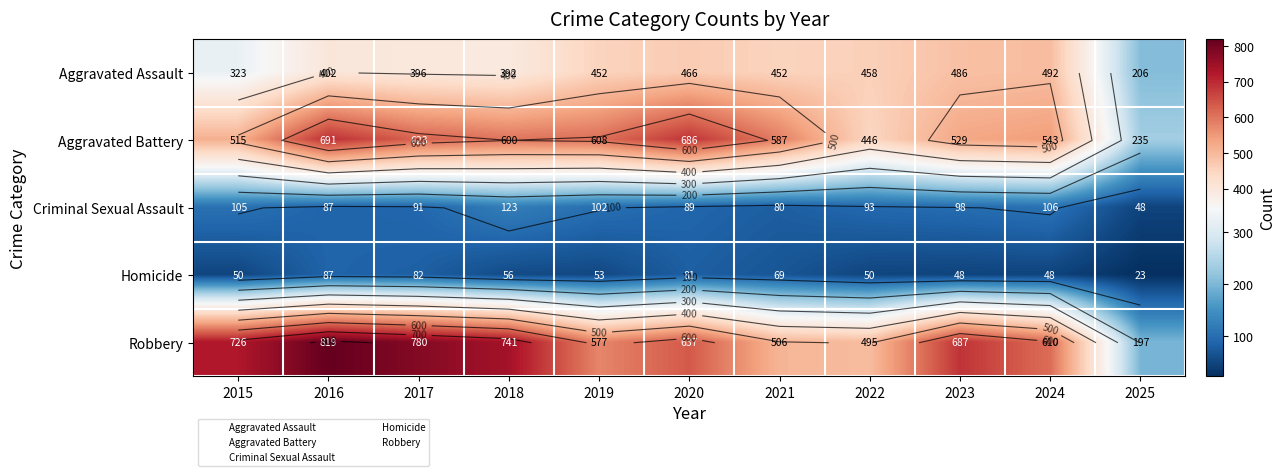

At how many categories does at least one series exceed 662?

6